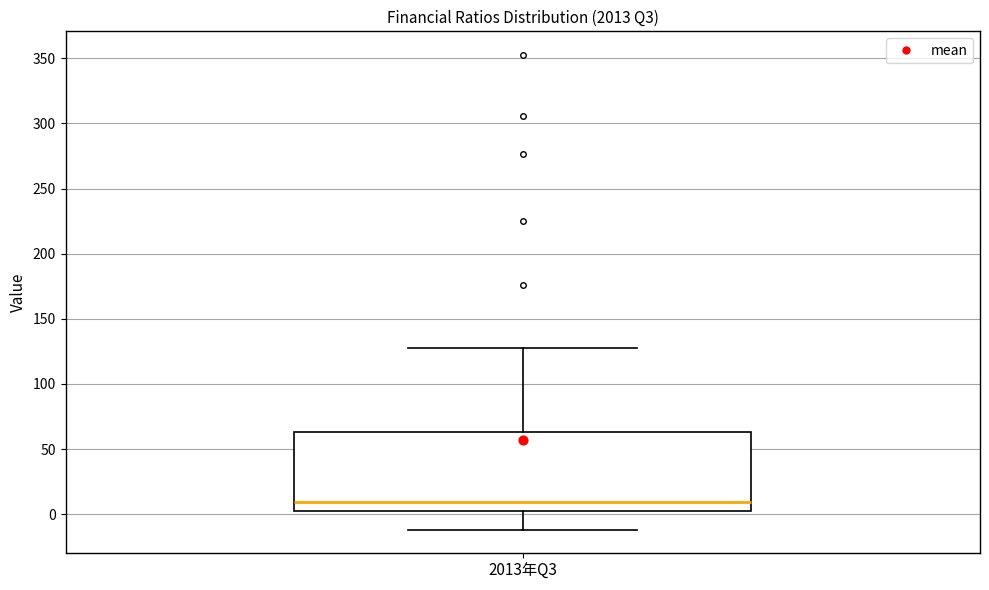

Transcribe this box plot: give where the median line is, the range the box spans, and where the two whiskers end, as read against the y-axis. The values are not printed on the chart, so give them approximately, as read against the axis.

median 10, box 0 to 65, whiskers -10 to 125